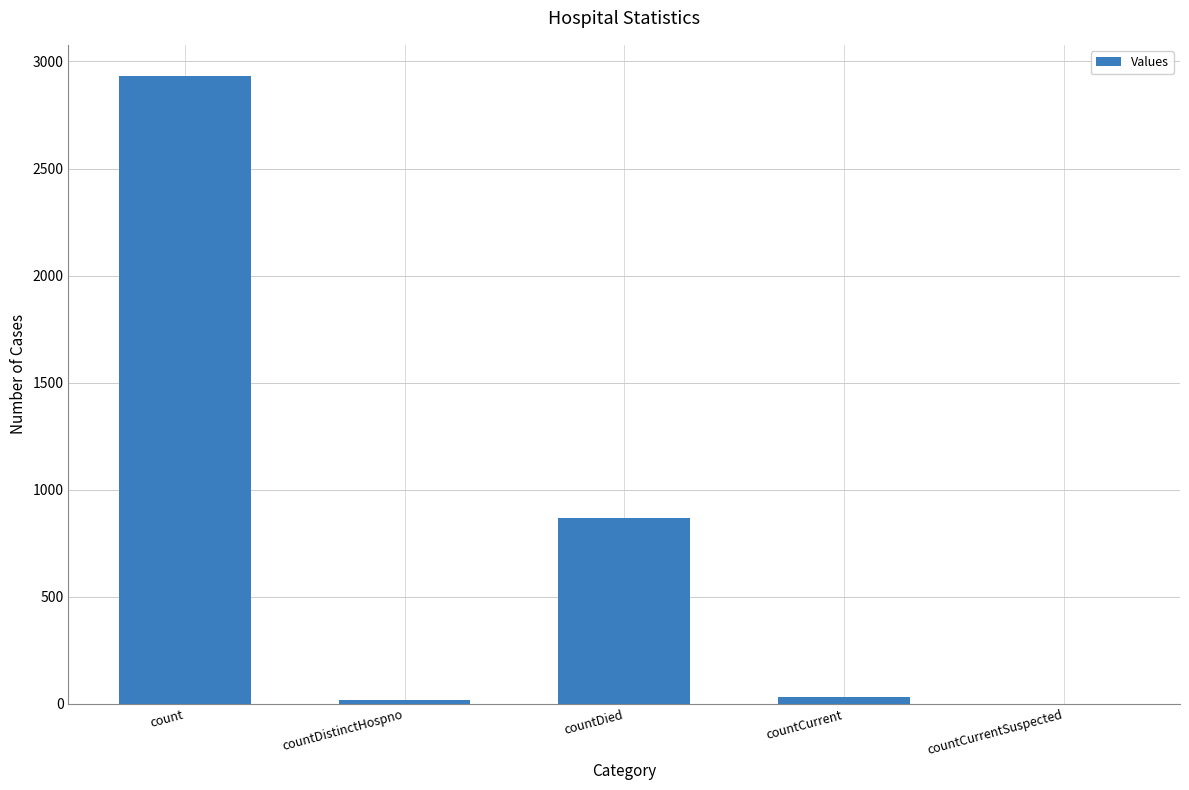

What is the greatest value displayed?

2931